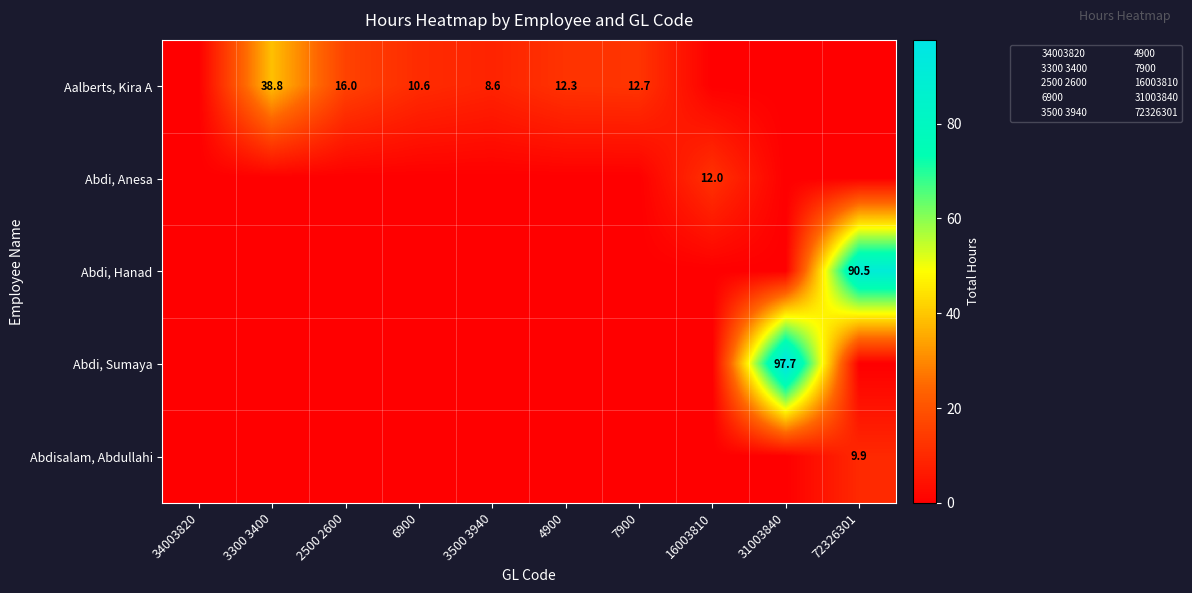

At which category does the chart reach its peak across all series?

31003840